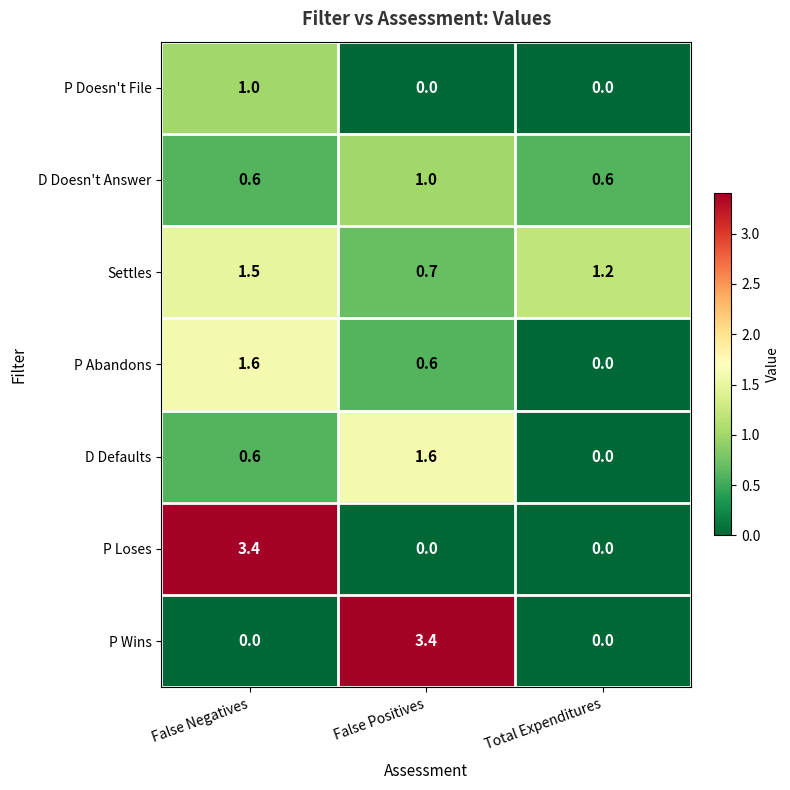

Which series changed the most between False Negatives and Total Expenditures?

P Loses